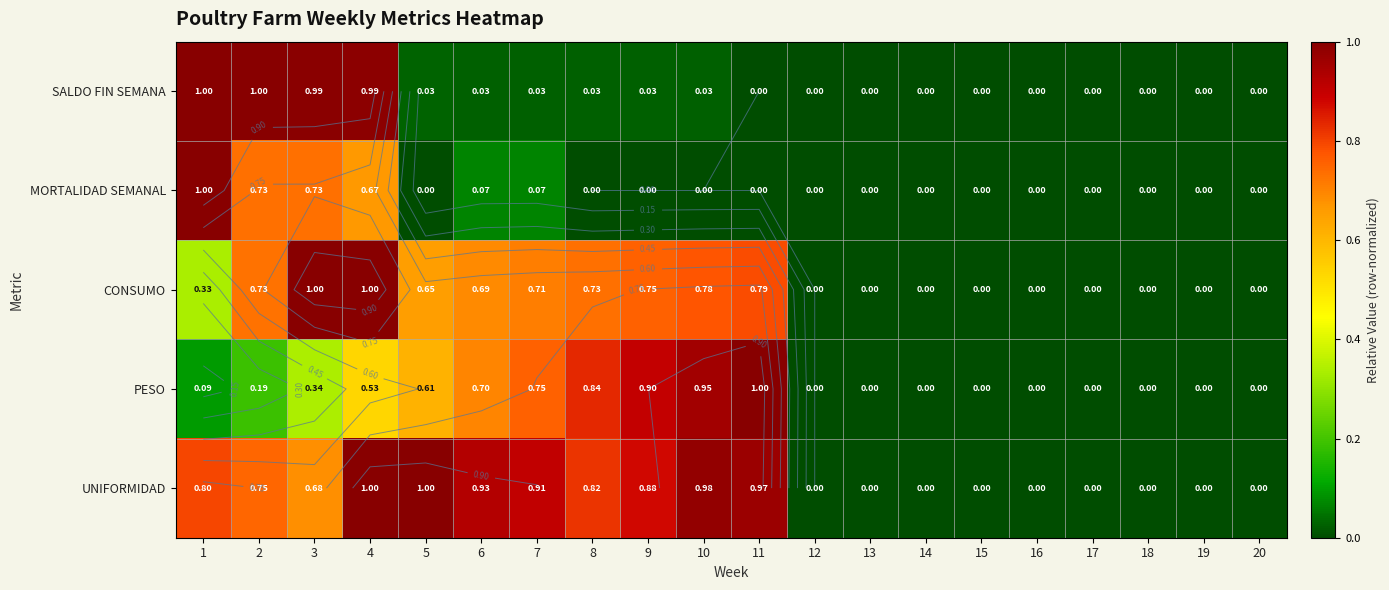

Where is PESO nearest to the value 0?

12